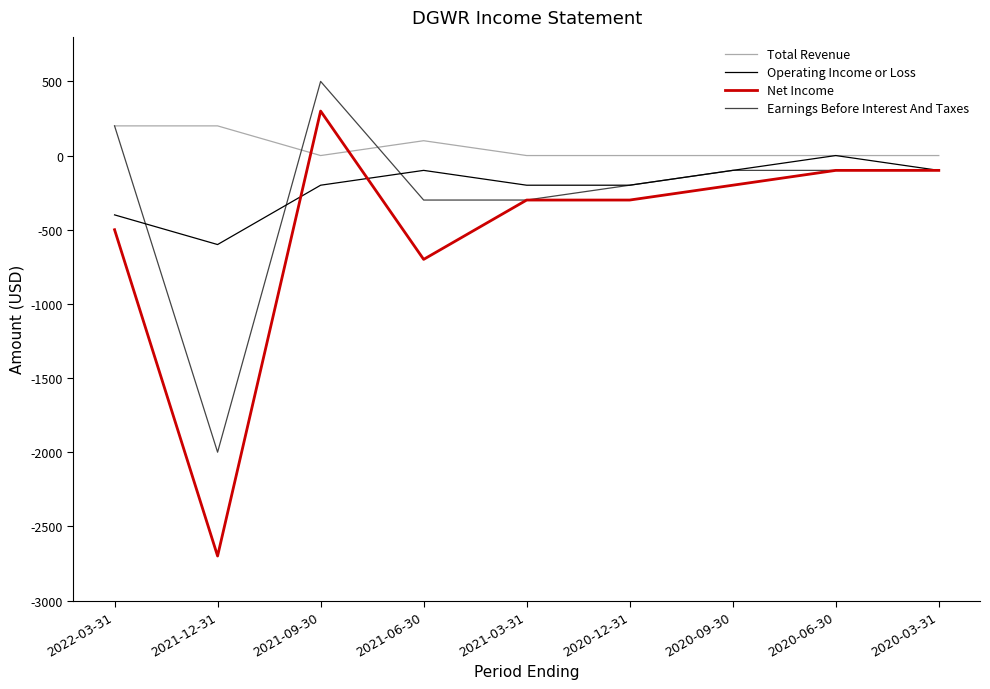

At which label is Net Income closest to -1200?

2021-06-30